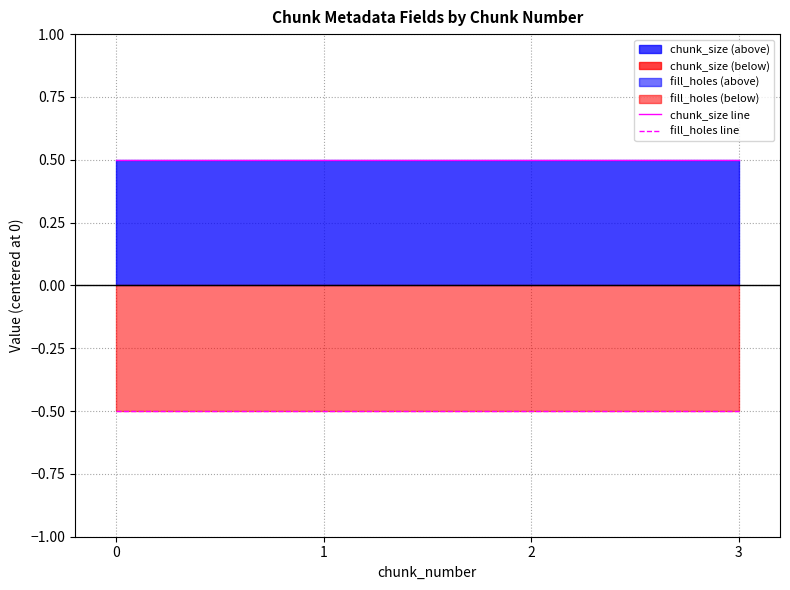

What is the difference between the highest and lowest values at 2?

1.0